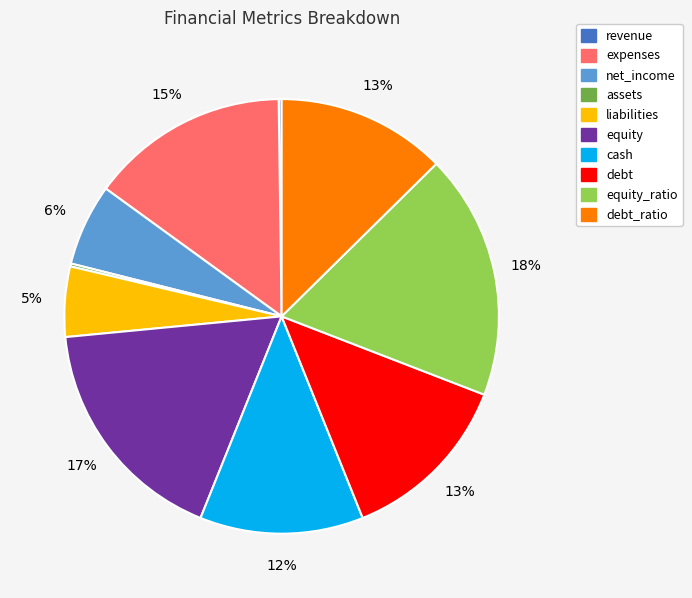

Does any single category account for the majority?

No